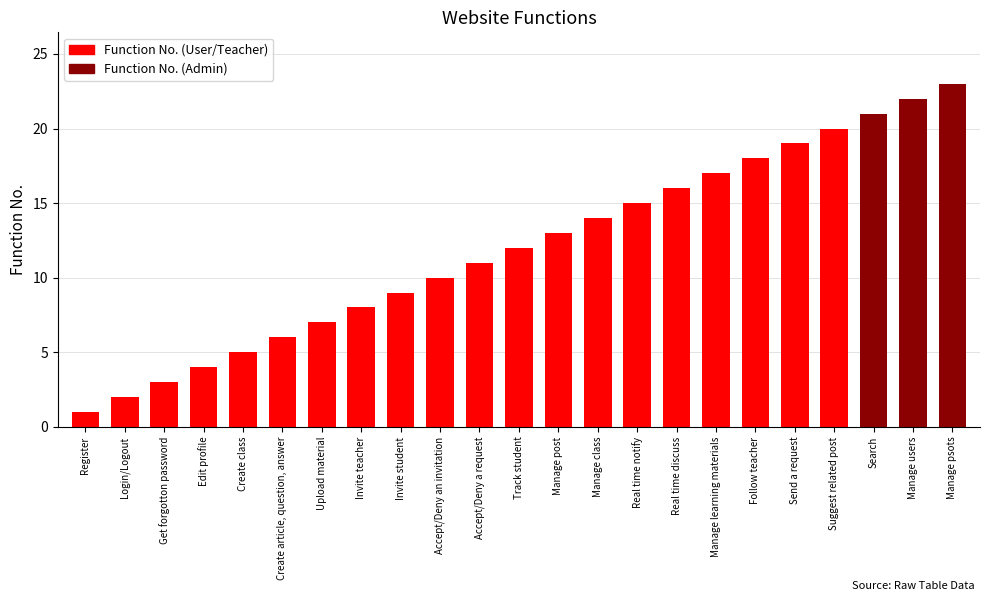

At which label is the value closest to 12?

Track student